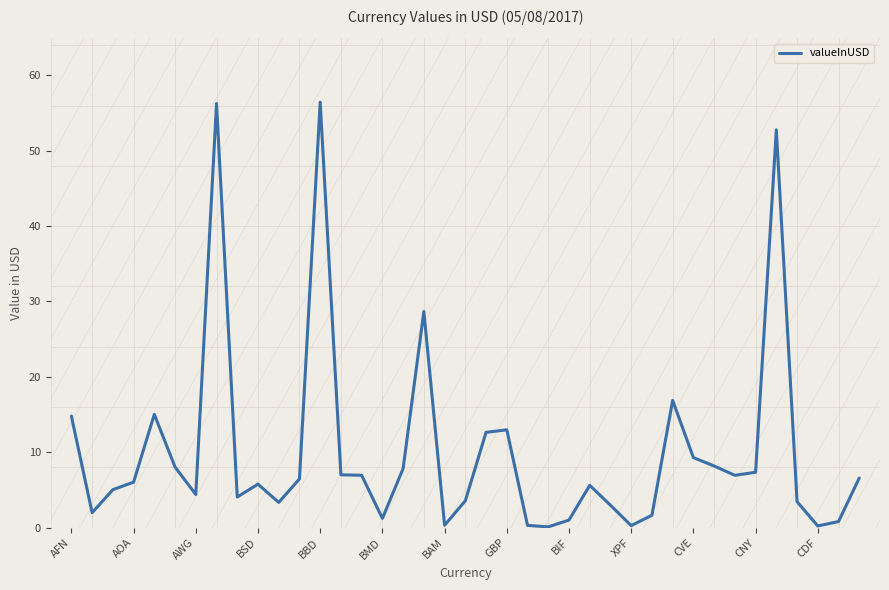

What is the maximum value for valueInUSD?

56.4